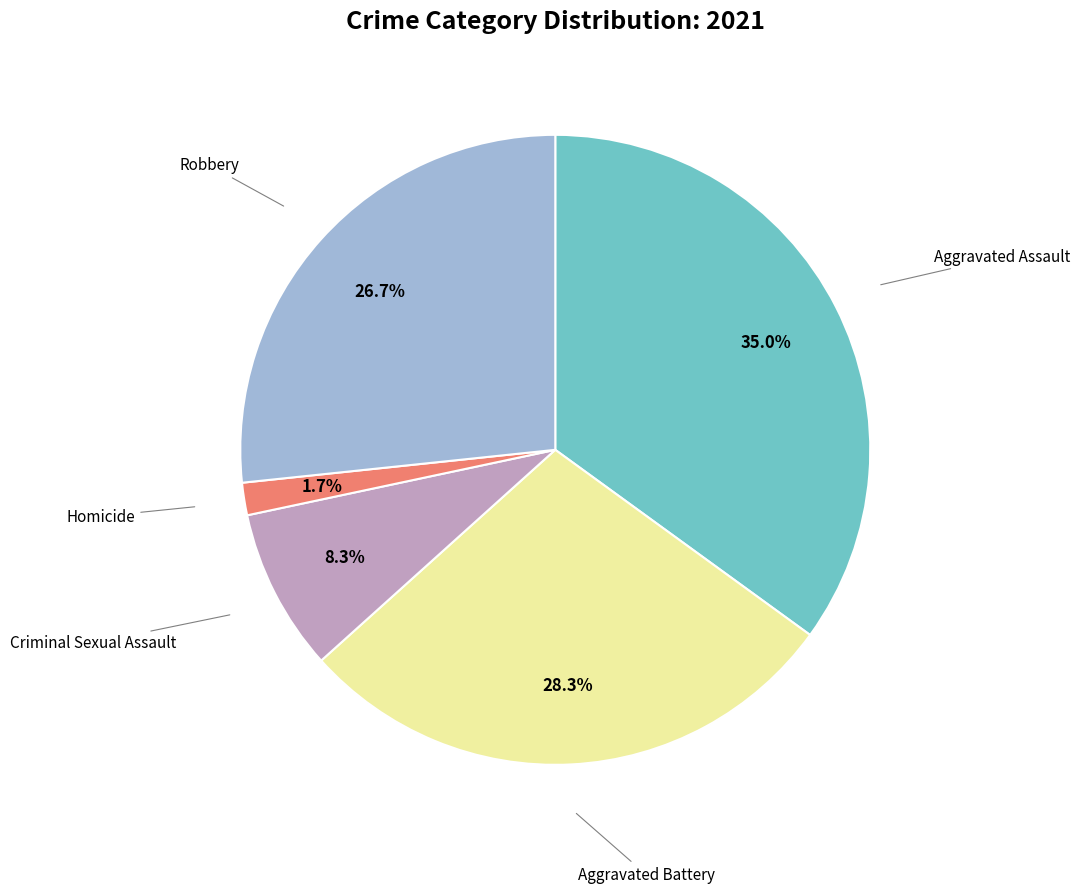

Does Aggravated Assault account for over 50% of the chart?

No